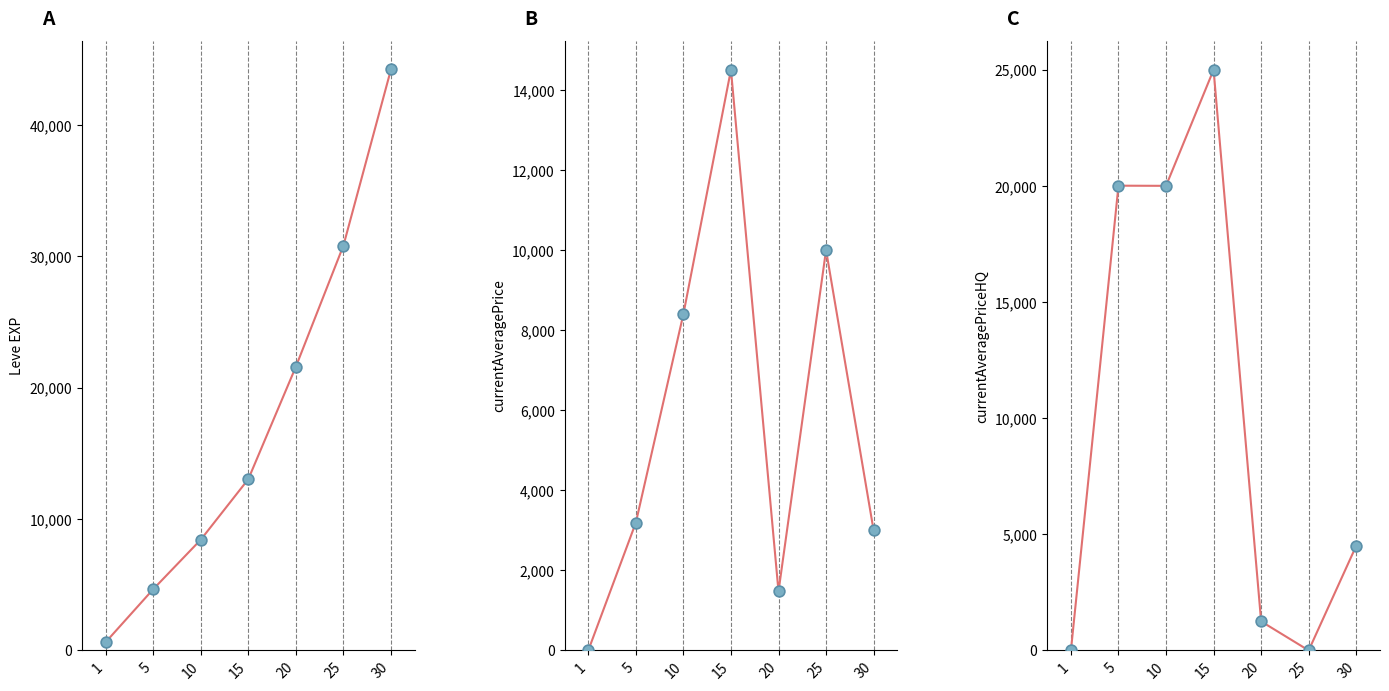

What is the total value across all series at 30?

103468.4